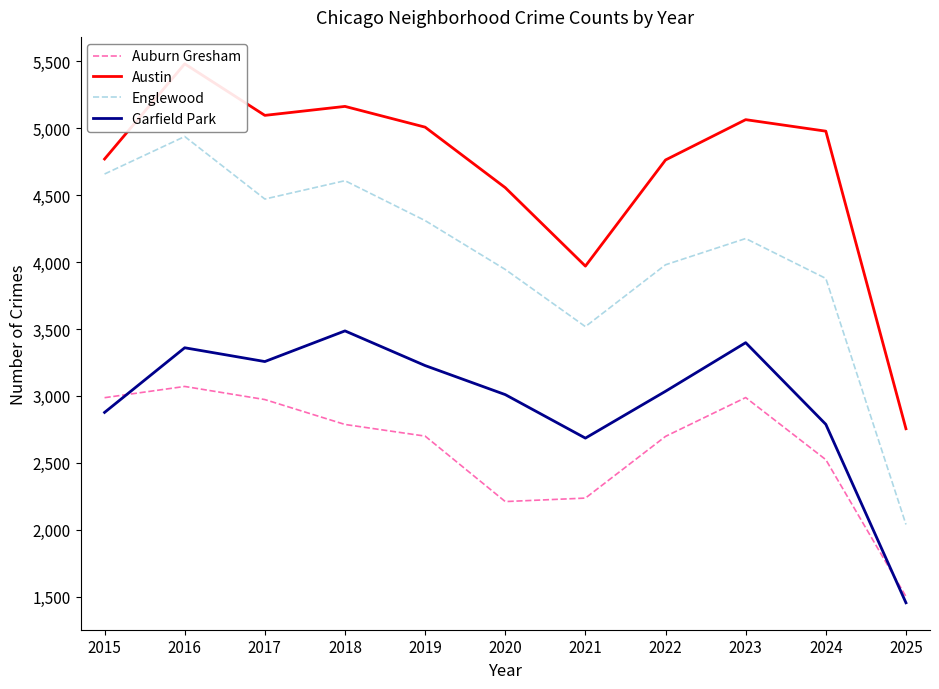

What is the spread (max minus min) of values at 2016?

2410